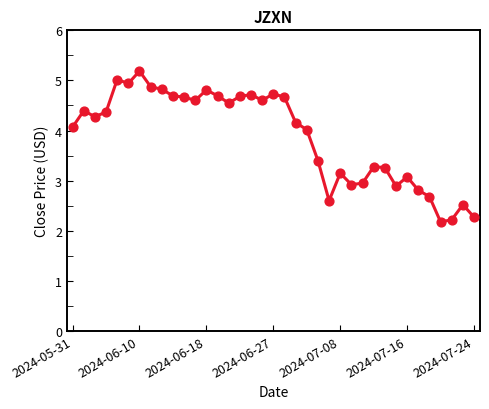

What is the minimum value shown in the chart?

2.2